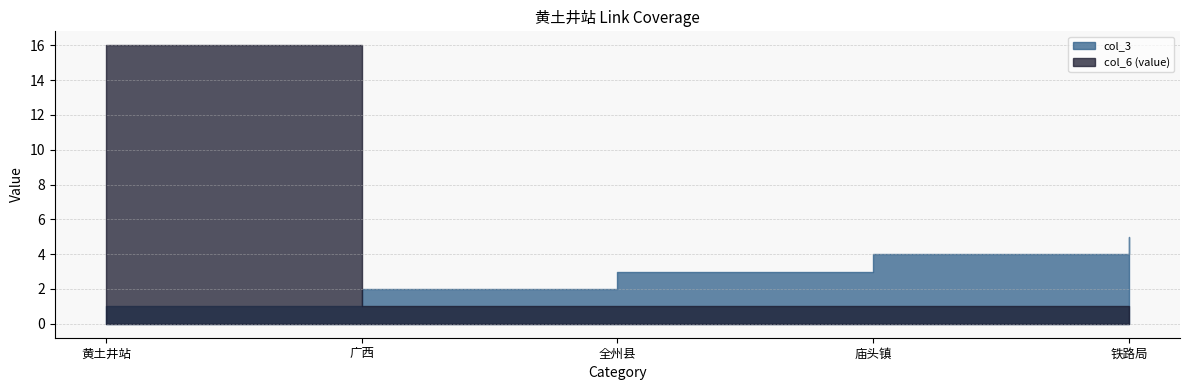

What is the label of the 2nd point from the right?

庙头镇